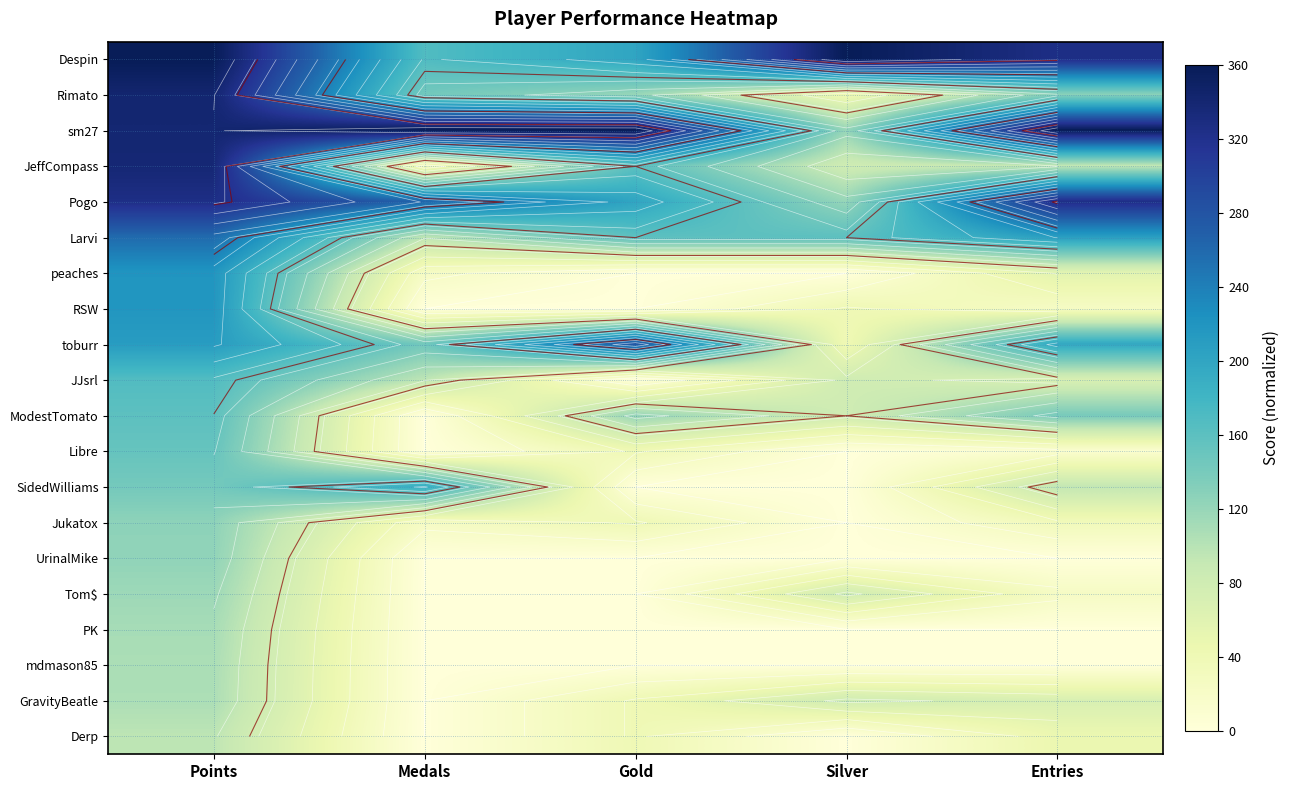

Is it true that Despin equals 360.0 at Silver?

True